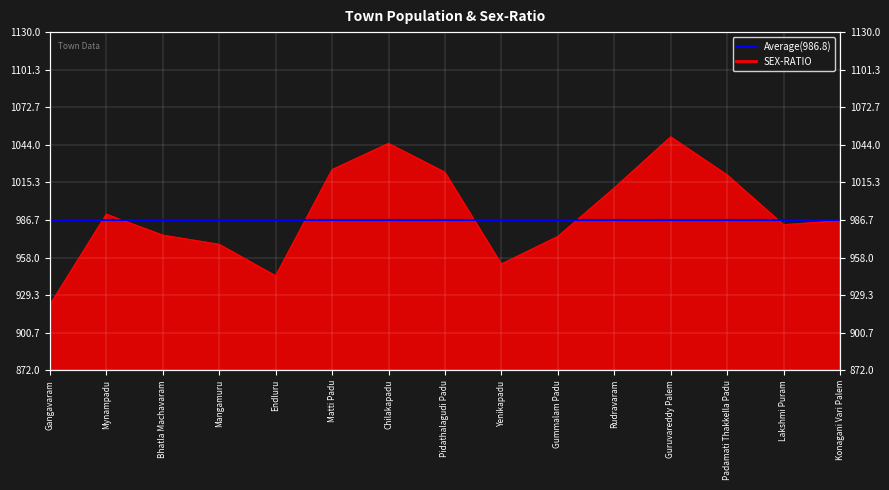

How many interior local valleys (lower than both neighbors) does the data have?

3